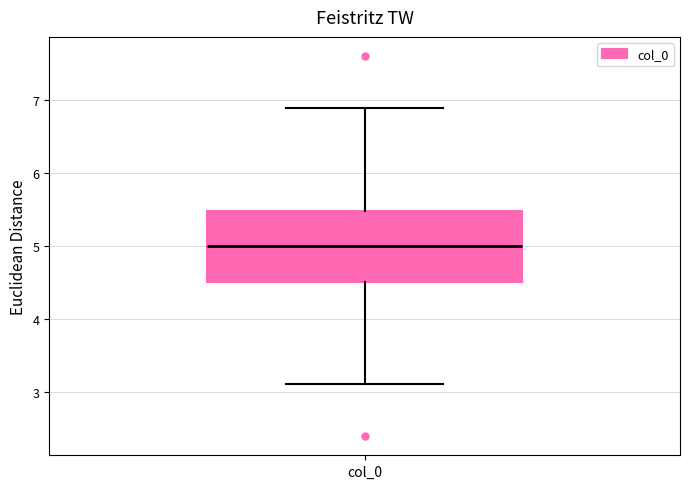

Transcribe this box plot: give where the median line is, the range the box spans, and where the two whiskers end, as read against the y-axis. The values are not printed on the chart, so give them approximately, as read against the axis.

median 5.0, box 4.5 to 5.5, whiskers 3.1 to 6.9